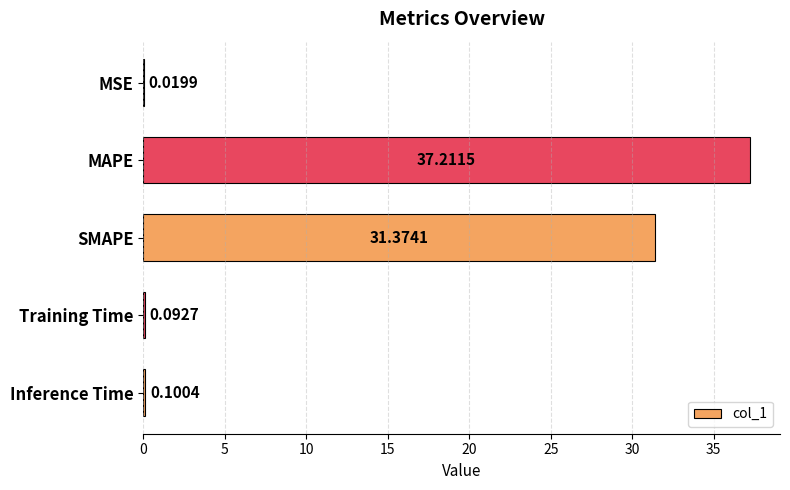

How many series are shown in this chart?

1